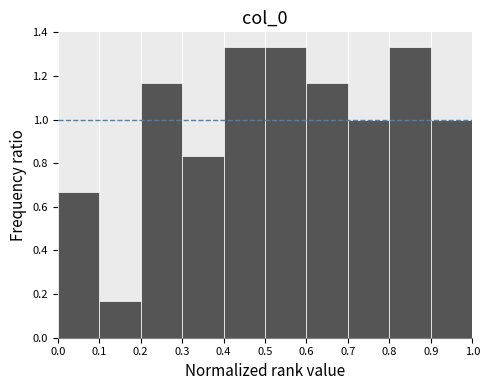

Reading left to right, transcribe this chart: for each bar, give the range it covers on the x-axis and its height. The values are not printed on the chart, so give them approximately, as read against the axis.

0.0 to 0.1: 0.66
0.1 to 0.2: 0.16
0.2 to 0.3: 1.16
0.3 to 0.4: 0.84
0.4 to 0.5: 1.34
0.5 to 0.6: 1.34
0.6 to 0.7: 1.16
0.7 to 0.8: 1.00
0.8 to 0.9: 1.34
0.9 to 1.0: 1.00